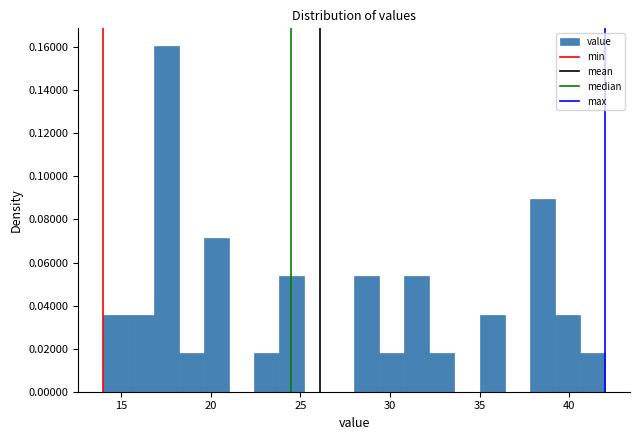

Around what value on the x-axis is the tallest bar? Give the approximate position of its centre, as read against the axis.

17.5